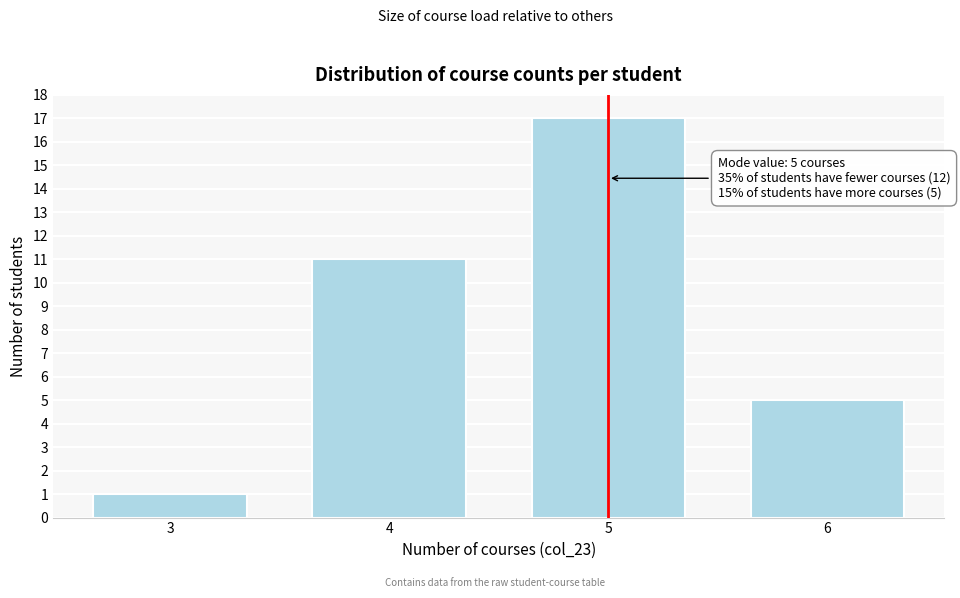

Reading left to right, extract all data points from this chart.

3=1	4=11	5=17	6=5